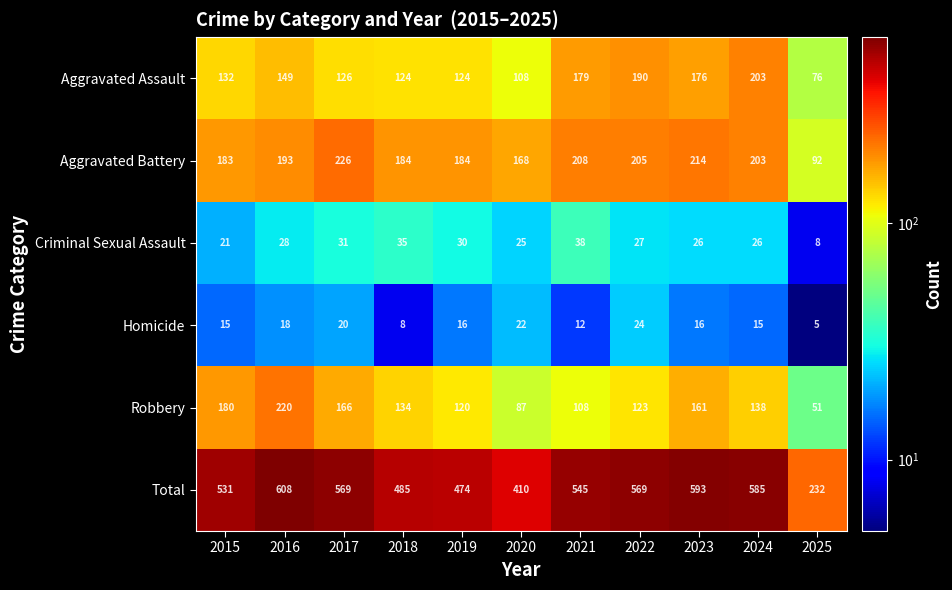

What is the spread (max minus min) of values at 2018?

477